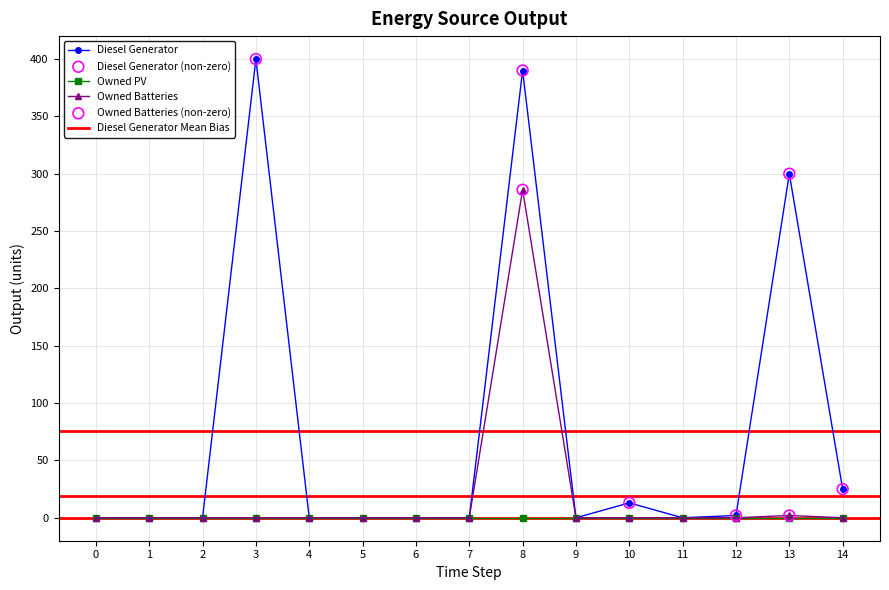

Which series has the largest total across all categories?

Diesel Generator